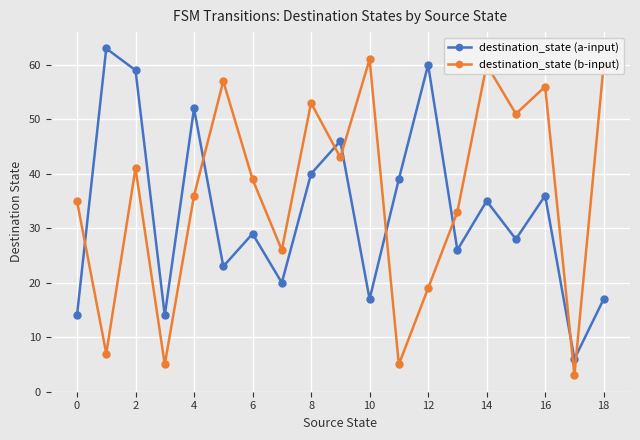

Does the chart display data point markers on the line(s)?

Yes